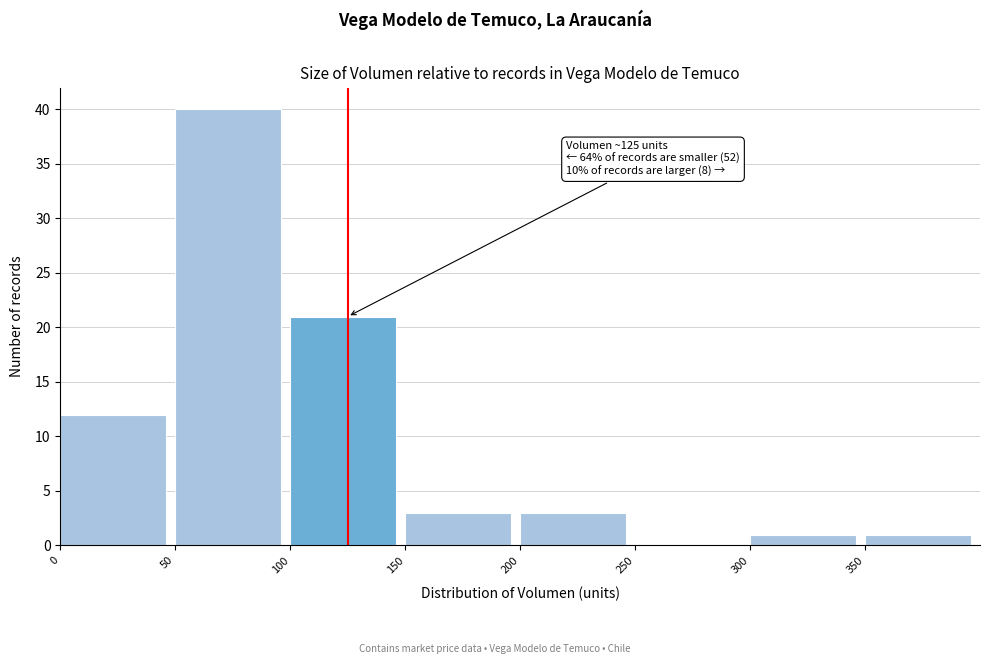

Over which range of the x-axis is the bar tallest?

50 to 100